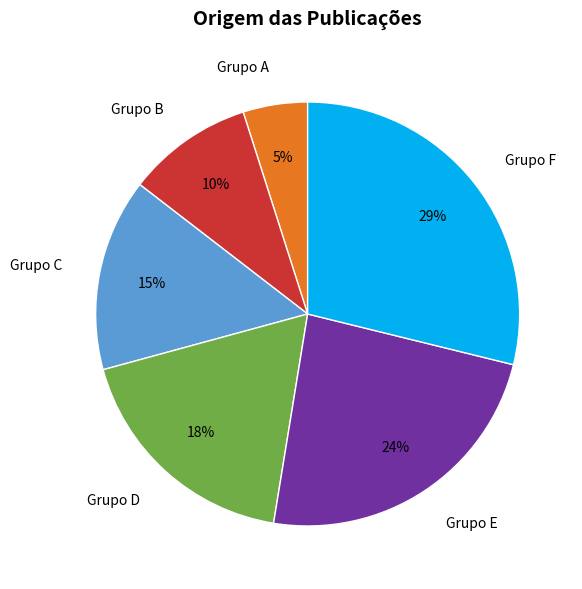

To the nearest percent, what percentage of the pie is Grupo D?

18%